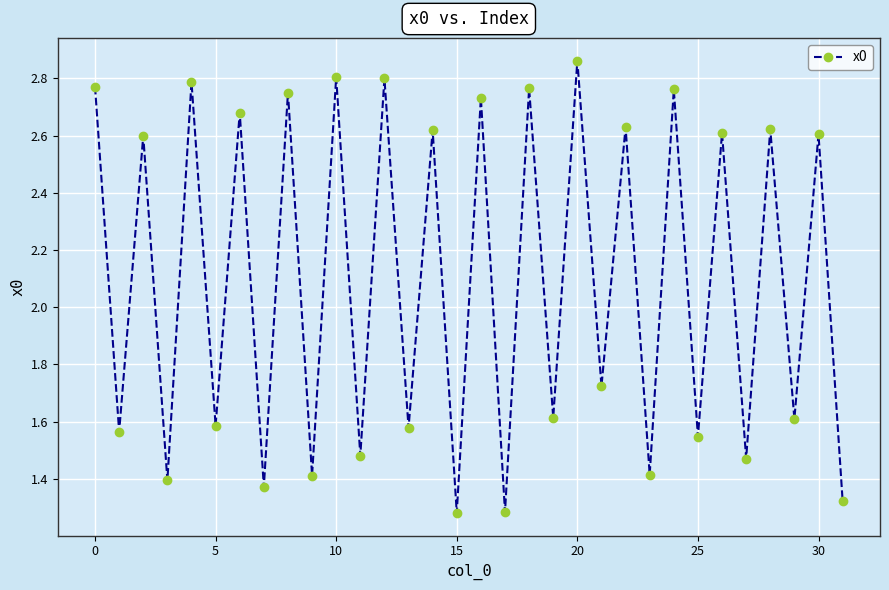

How many values are between 1 and 2?

16